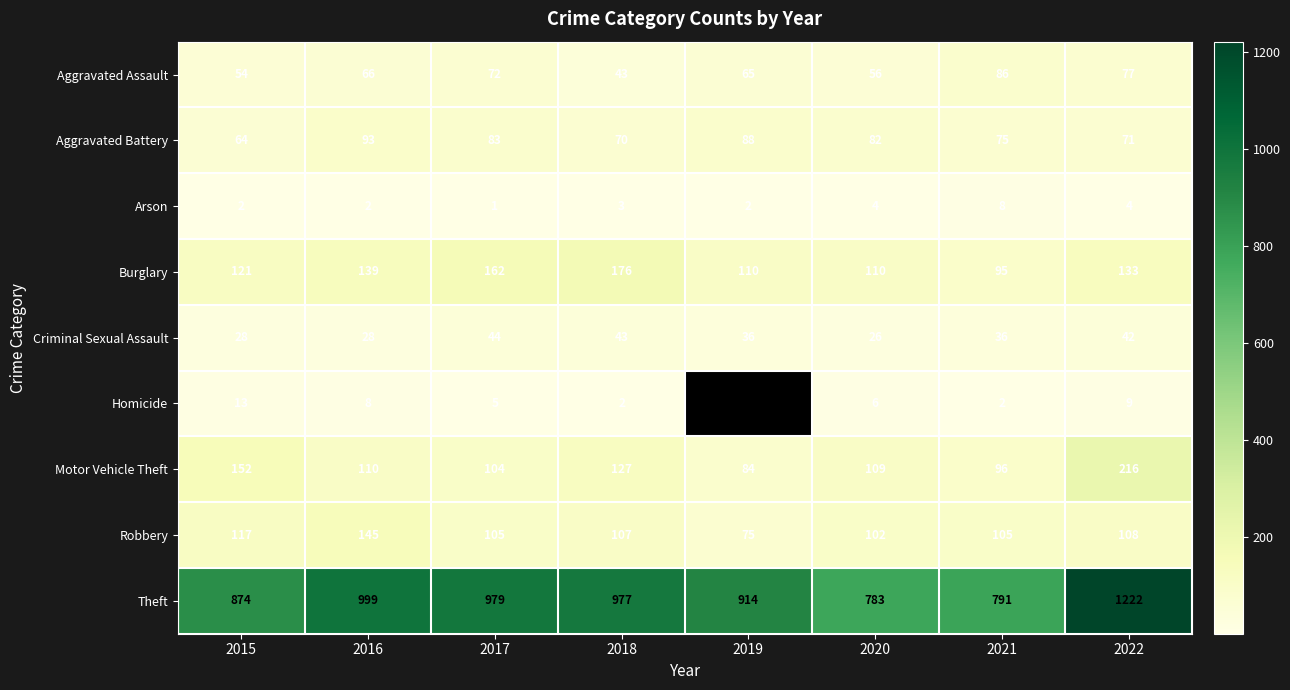

Where is Aggravated Battery nearest to the value 78?

2021